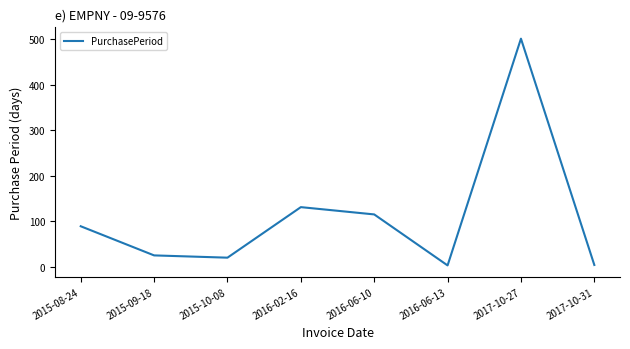

How many lines are shown in the chart?

1